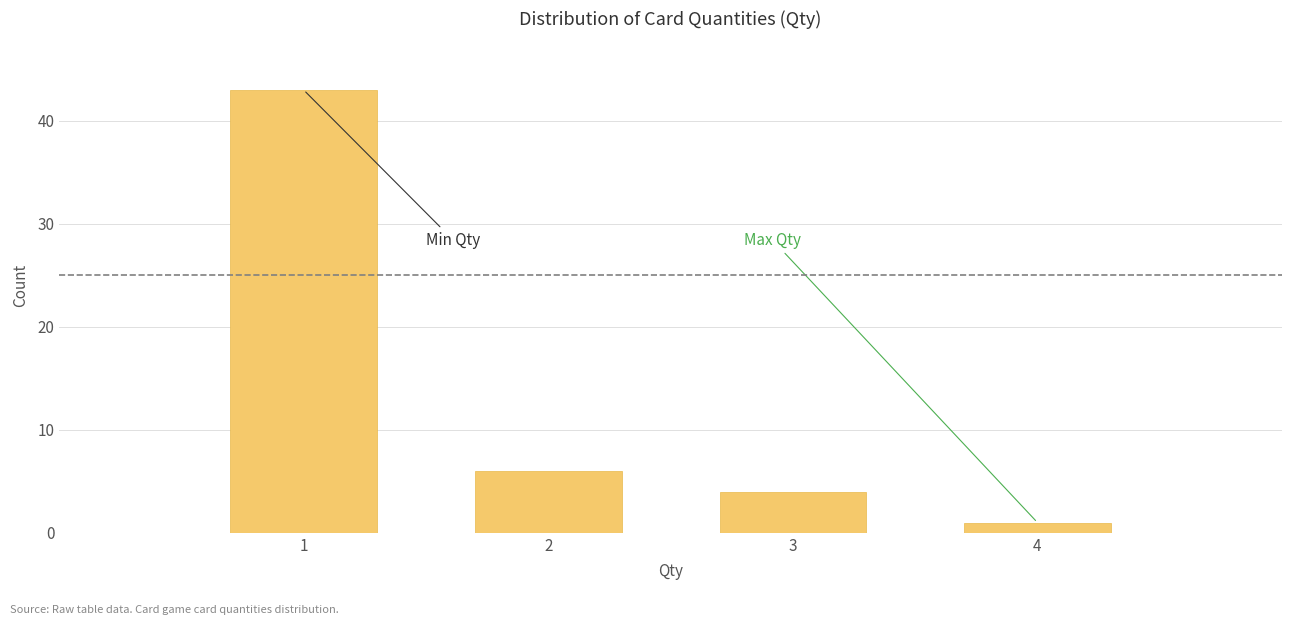

Reading right to left, extract all data points from this chart.

4=1	3=4	2=6	1=43